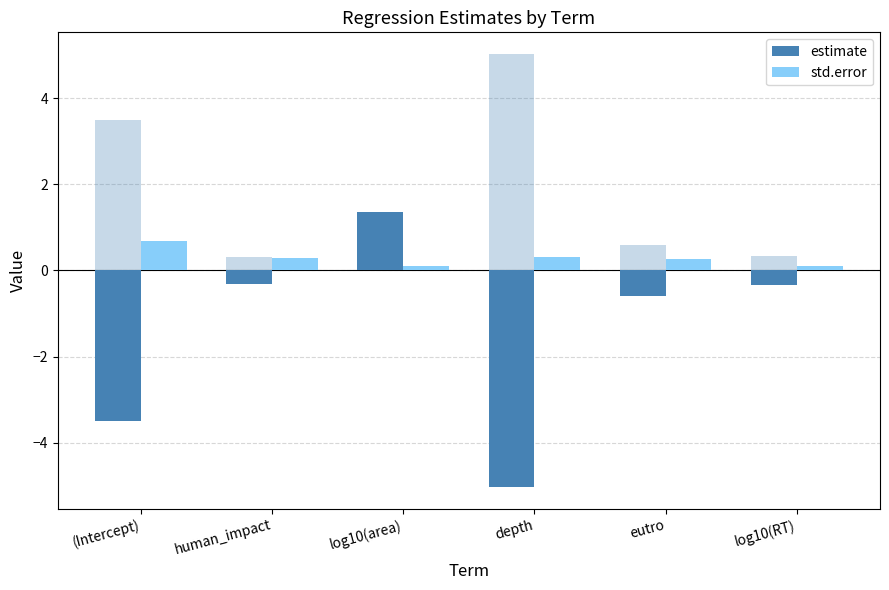

How many bars are there in total?

12